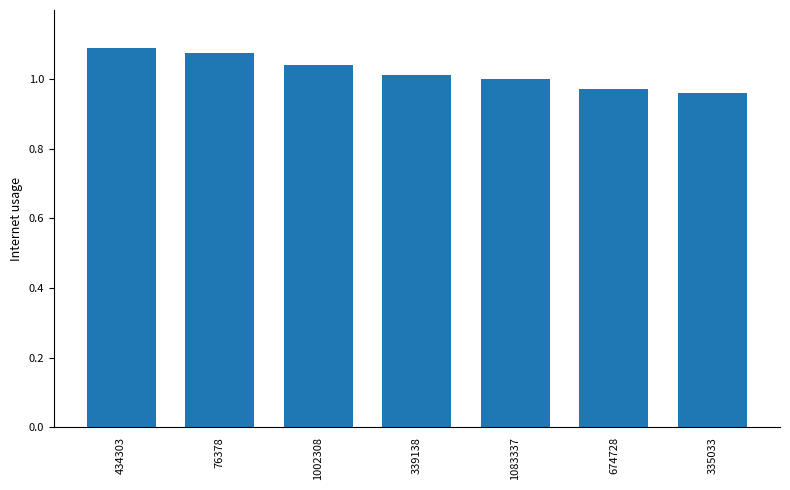

What is the sum of all values?

7.1